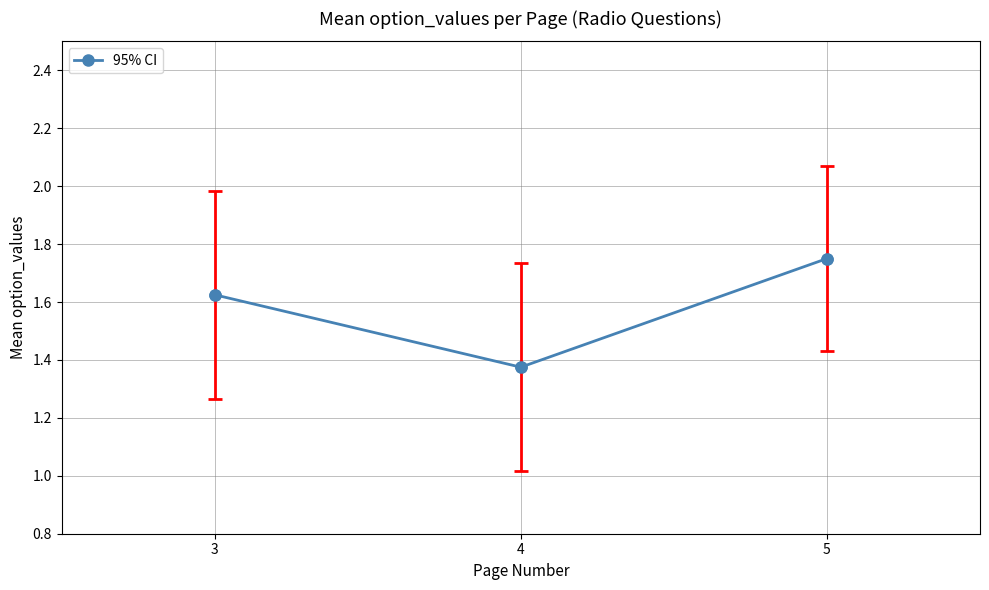

What is the change in value from 4 to 5?

+0.4